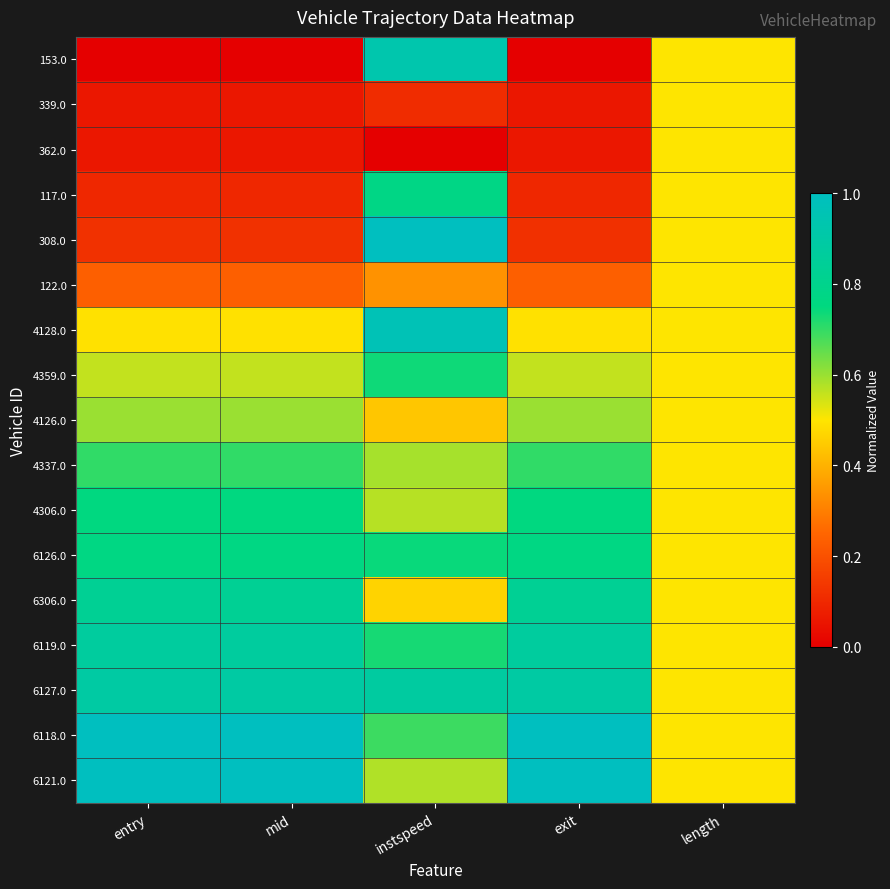

Which series changed the most between instspeed and length?

362.0